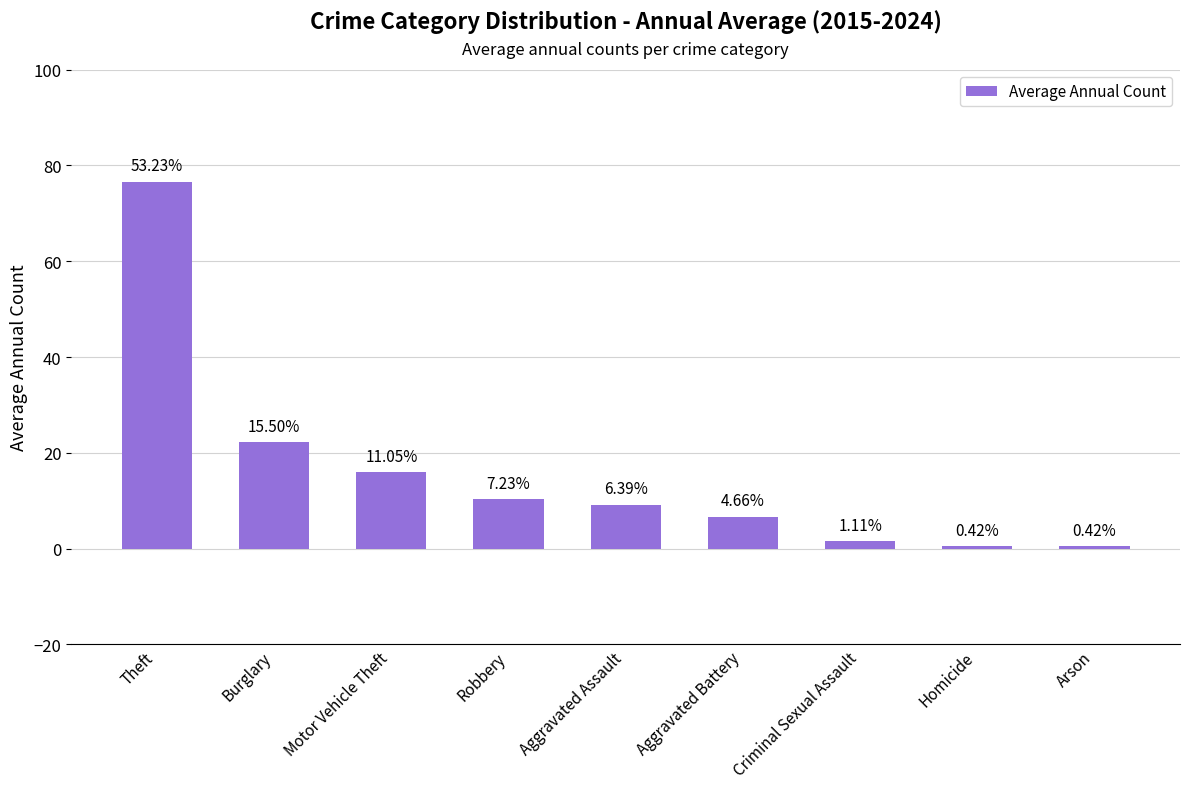

Rank the categories by value from highest to lowest.

Theft, Burglary, Motor Vehicle Theft, Robbery, Aggravated Assault, Aggravated Battery, Criminal Sexual Assault, Homicide, Arson